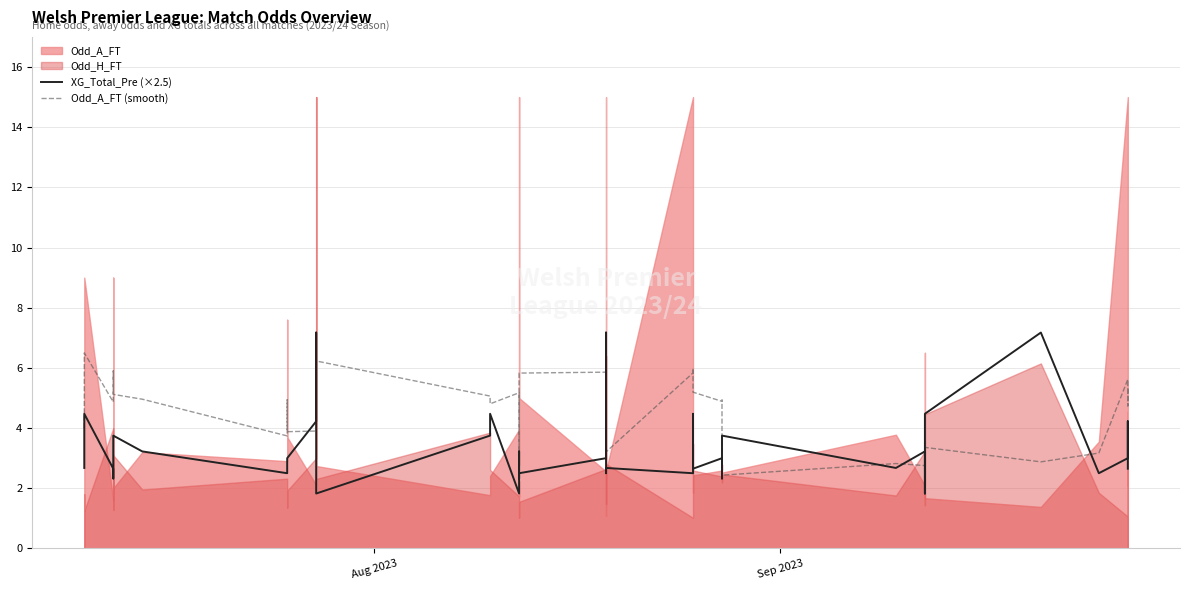

What is the difference between the maximum and minimum values in the Odd_A_FT (smooth) series?

4.1